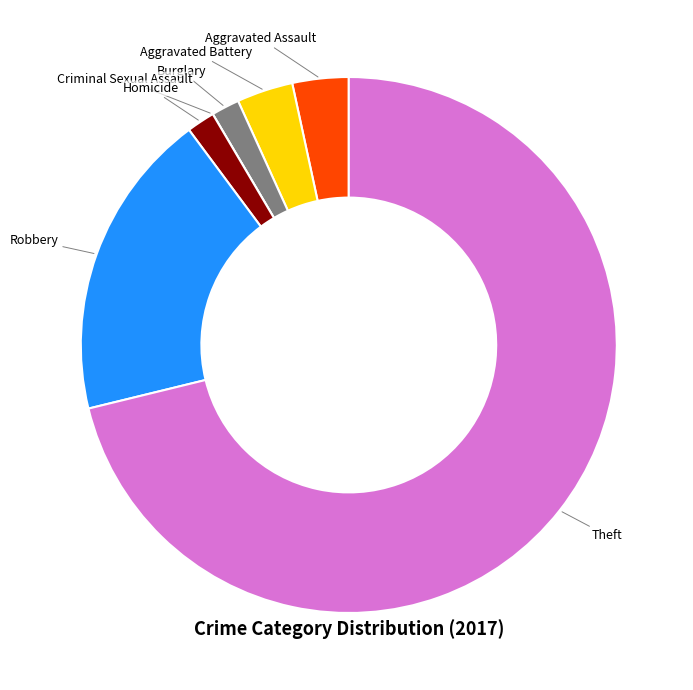

Which slice represents more than half of the pie?

Theft